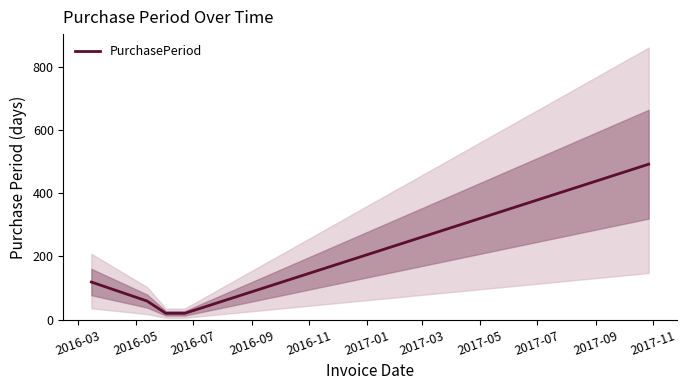

True or false: the data has more than 2 interior local peaks.

False